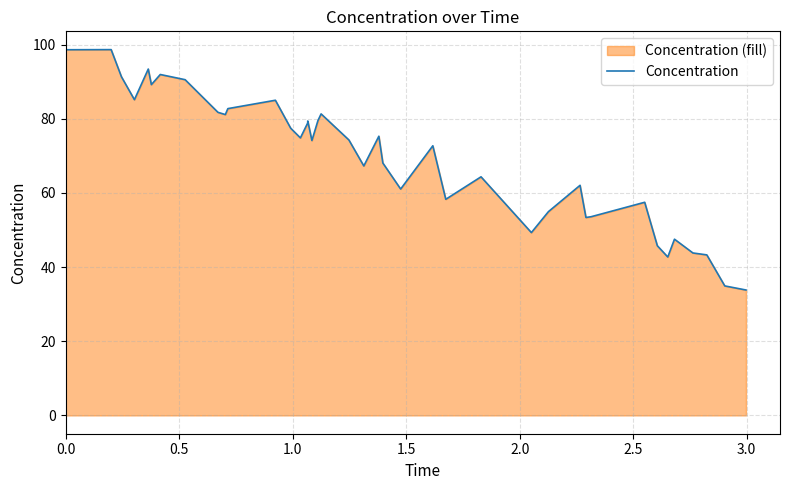

What is the smallest value displayed?

33.8